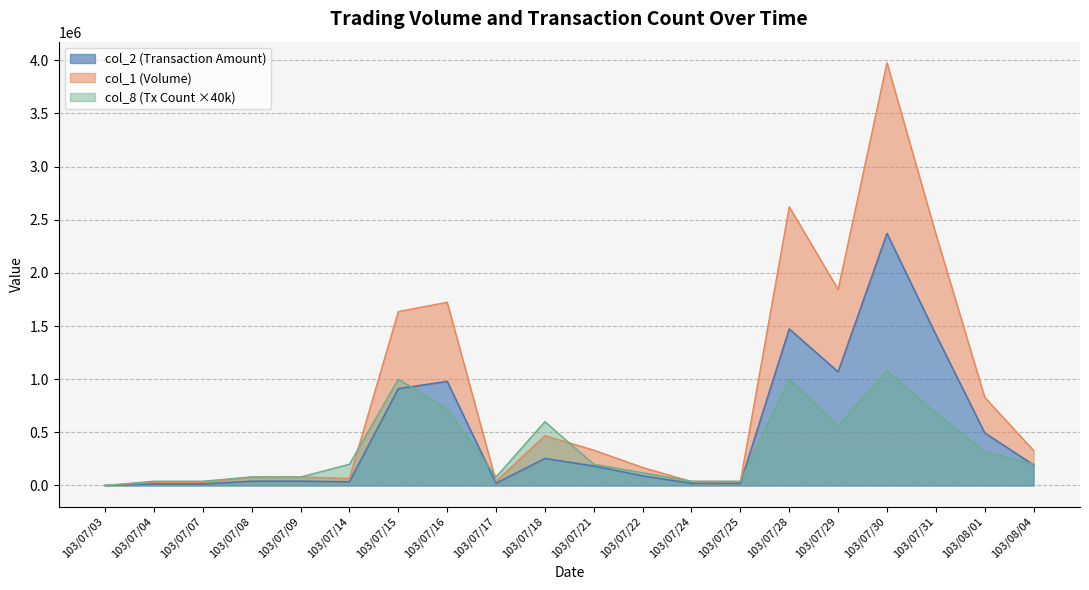

Which label corresponds to the largest value in the chart?

103/07/30